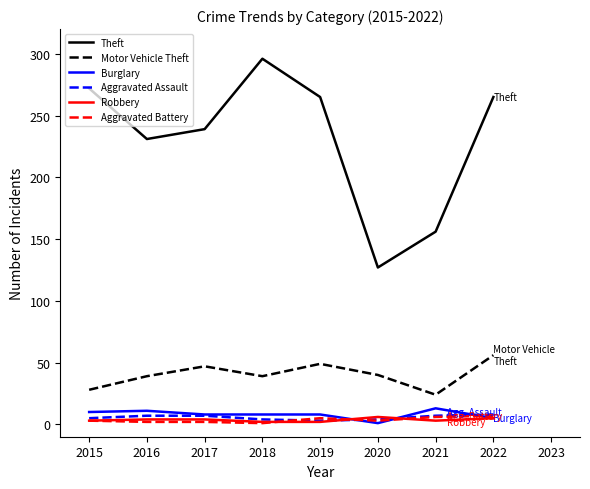

What is the minimum value for Robbery?

2